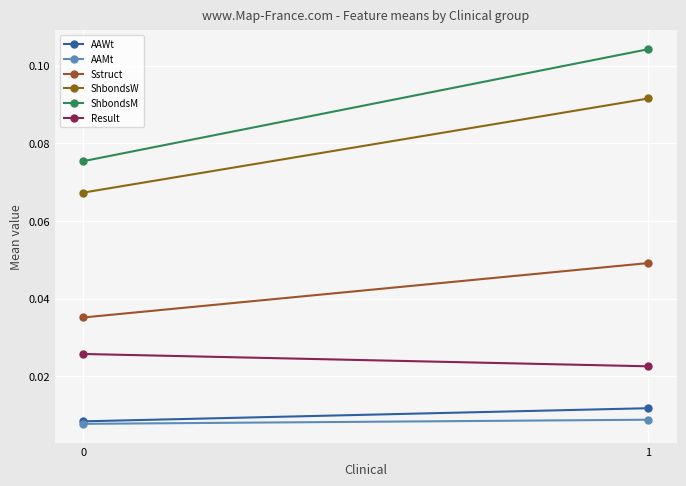

The value of ShbondsW at 0 is 0.1. True or false?

True